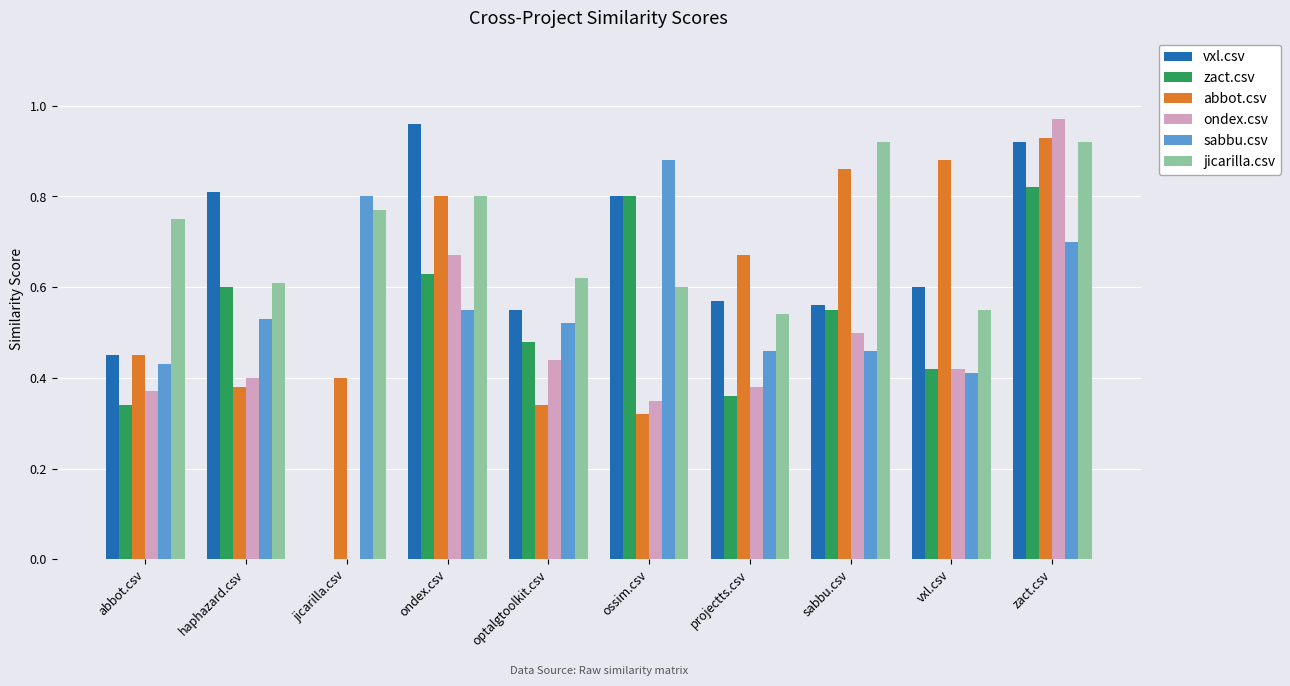

What is the total value across all series at vxl.csv?

3.3